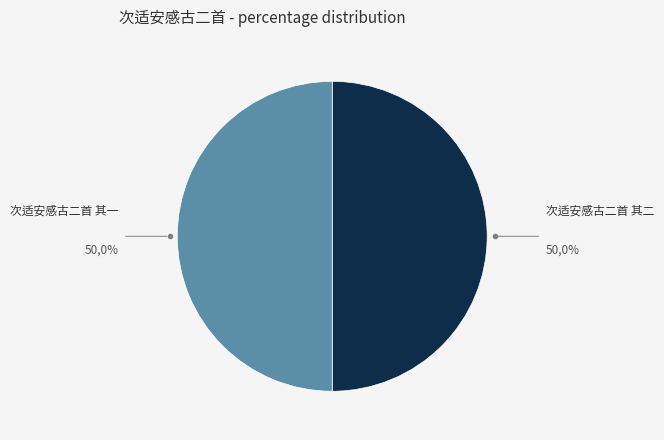

Is it true that 次适安感古二首 其二 is 37% of the pie?

False